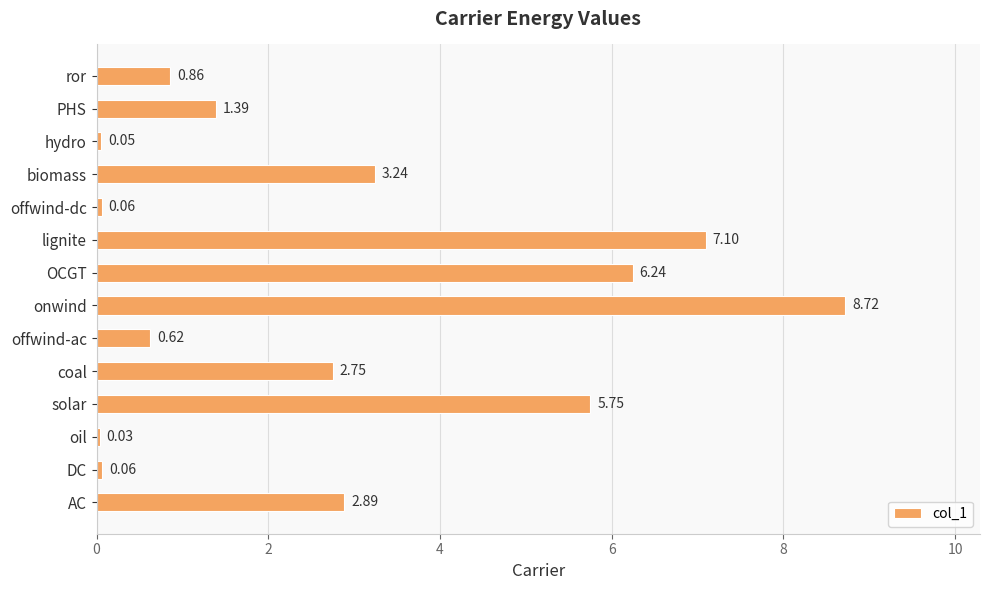

At which label is the value closest to 4?

biomass